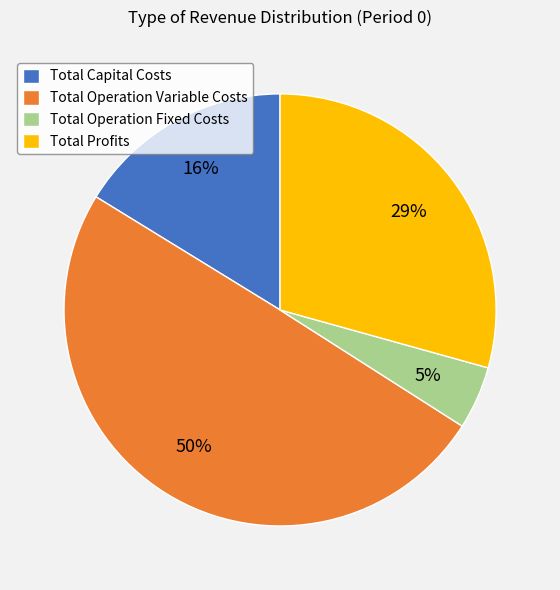

Which slice is the smallest?

Total Operation Fixed Costs